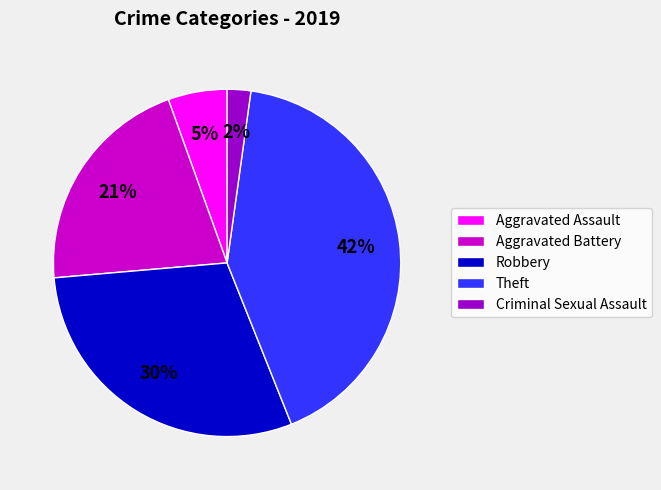

Do Aggravated Battery and Criminal Sexual Assault together represent more than half of the pie?

No